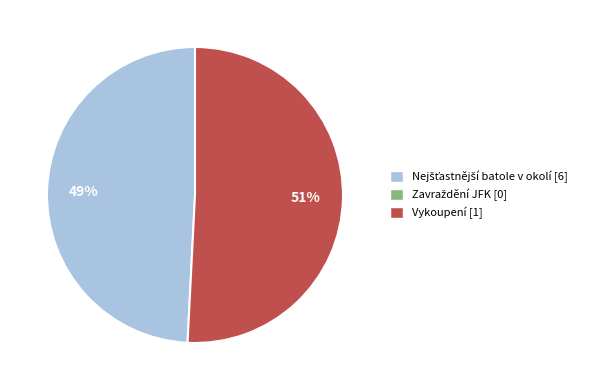

Is there any slice that represents more than half of the pie?

Yes